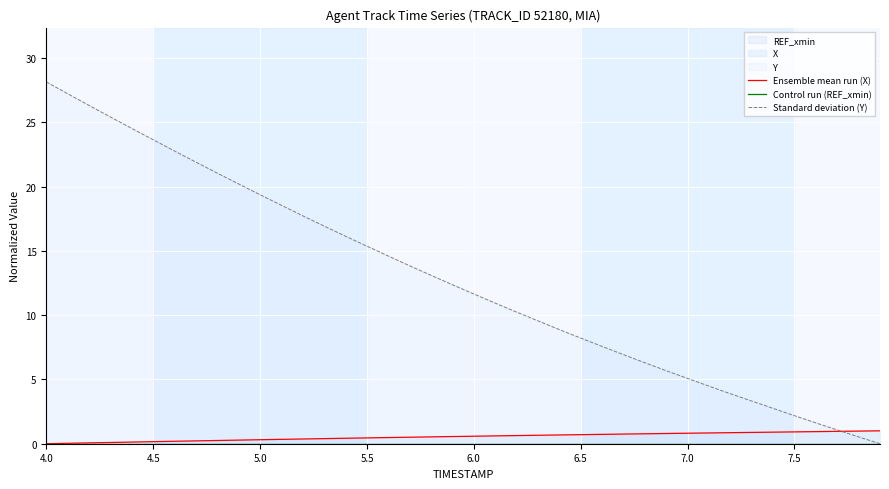

At how many categories does at least one series exceed 20?

10